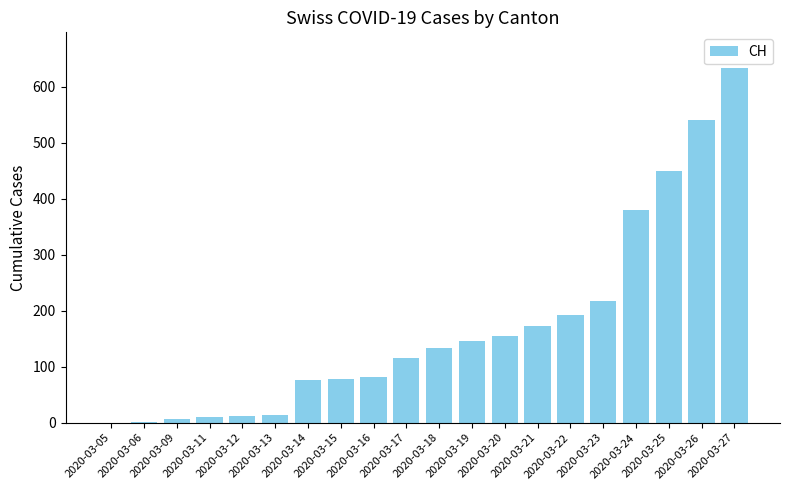

Are the bars horizontal?

No